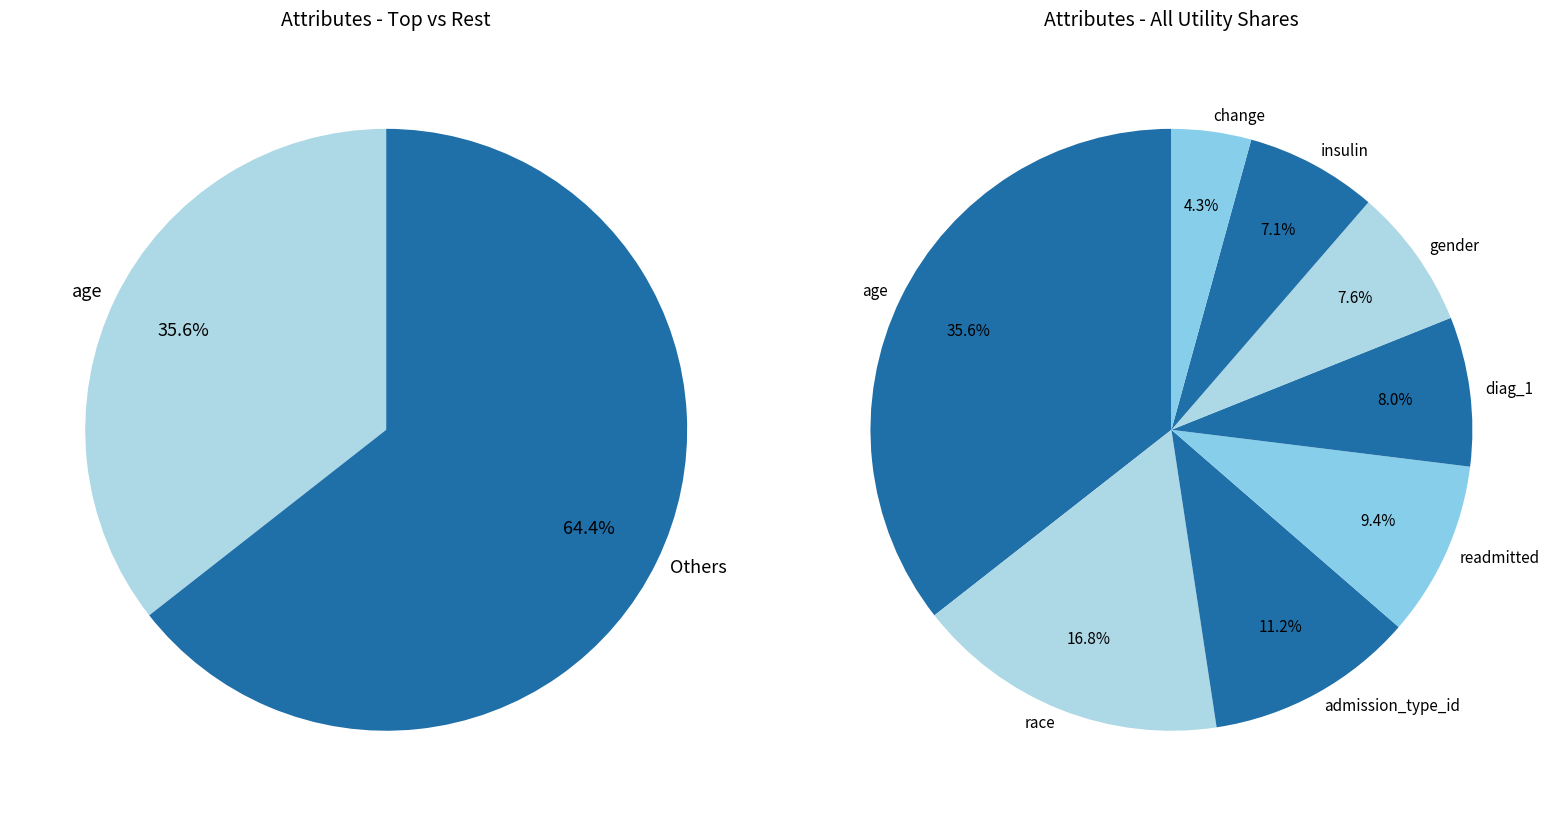

What percentage is NOT represented by race?

83.2%